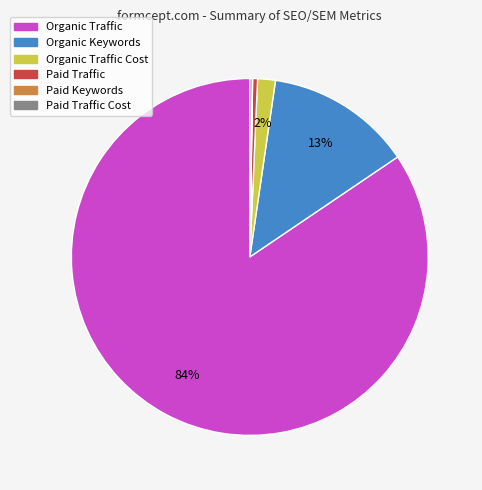

To the nearest percent, what is the average slice percentage?

17%